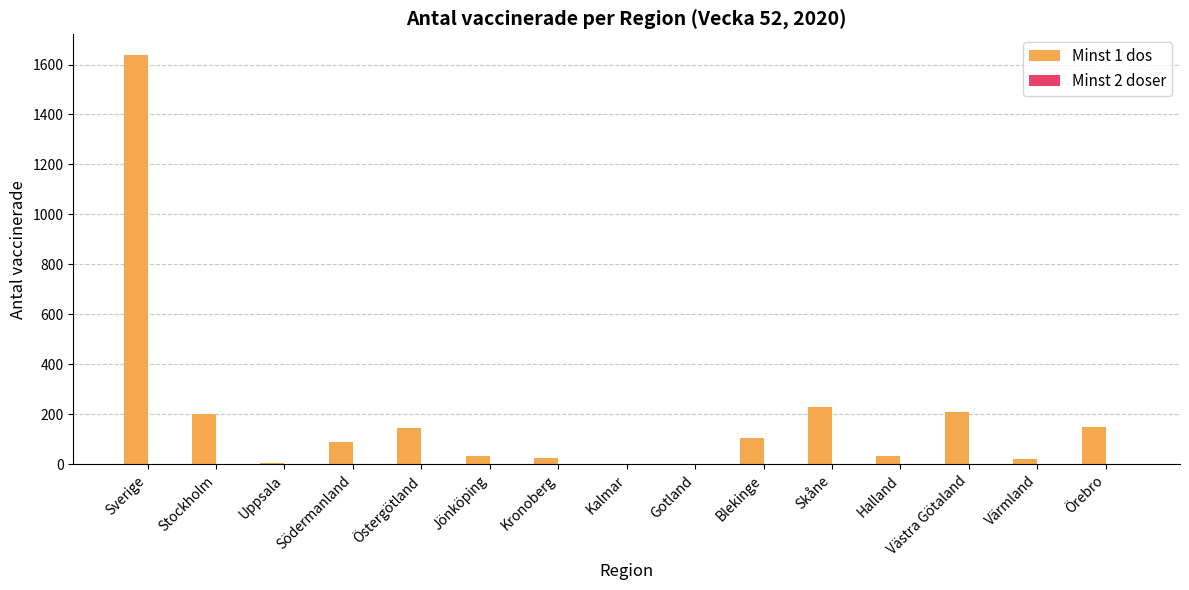

Does the chart contain stacked bars?

No